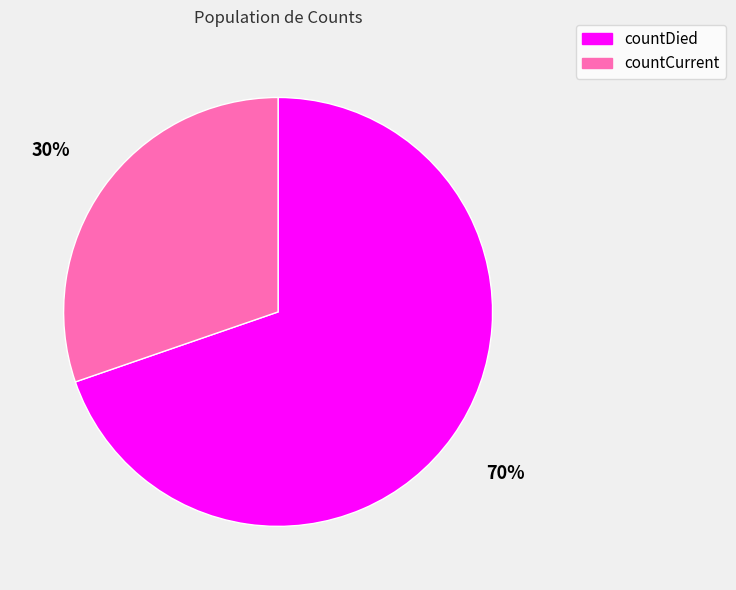

Rank the categories by value from lowest to highest.

countCurrent, countDied